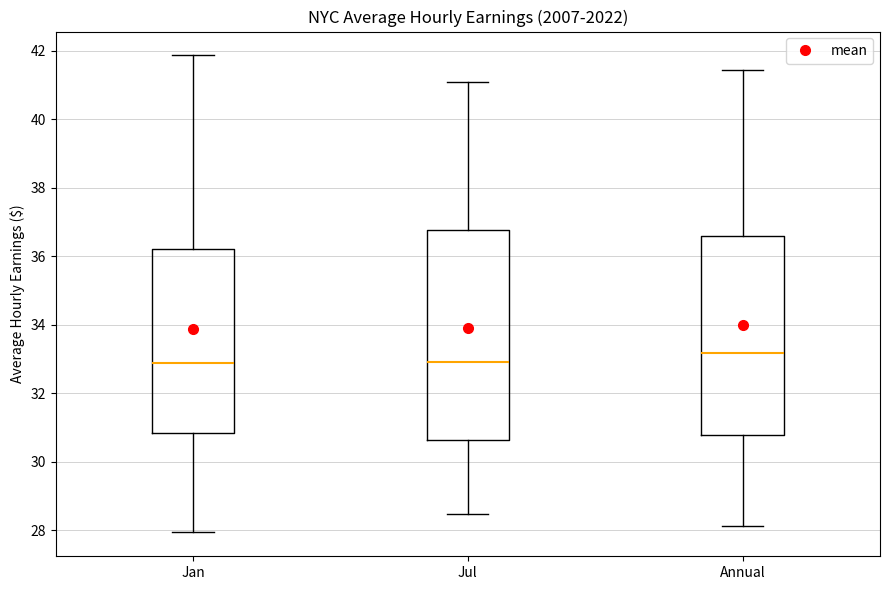

Reading left to right, transcribe this box plot: for each box, give where its median line is, the range the box spans, and where its two whiskers end, as read against the y-axis. The values are not printed on the chart, so give them approximately, as read against the axis.

Jan: median 32.8, box 30.8 to 36.2, whiskers 28.0 to 41.8
Jul: median 33.0, box 30.6 to 36.8, whiskers 28.4 to 41.0
Annual: median 33.2, box 30.8 to 36.6, whiskers 28.2 to 41.4